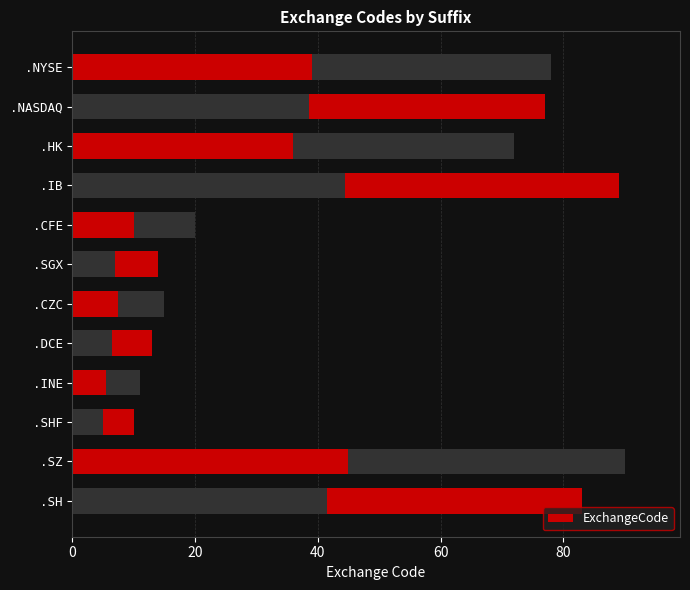

How many values are below 72?

6